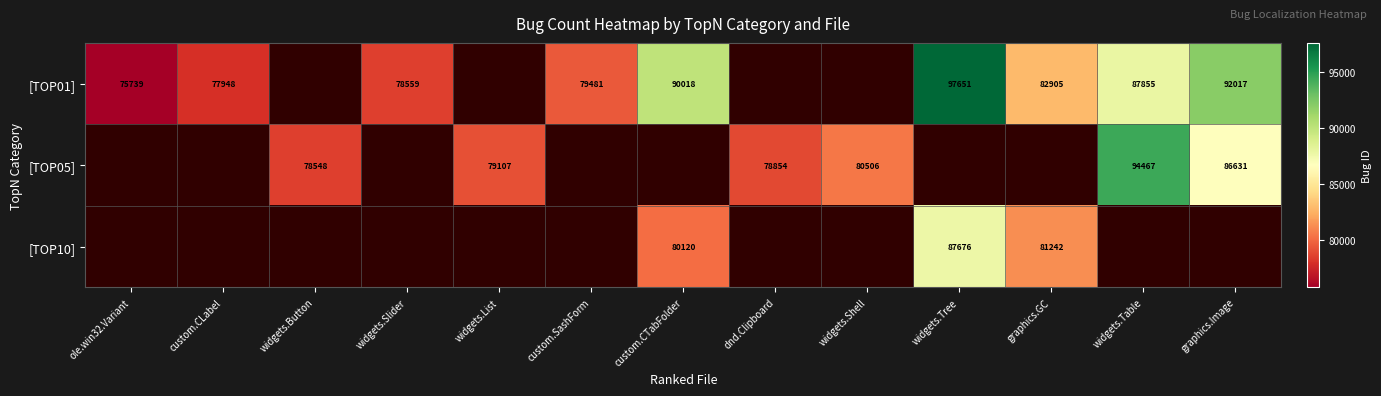

What is the maximum value shown in the chart?

97651.0